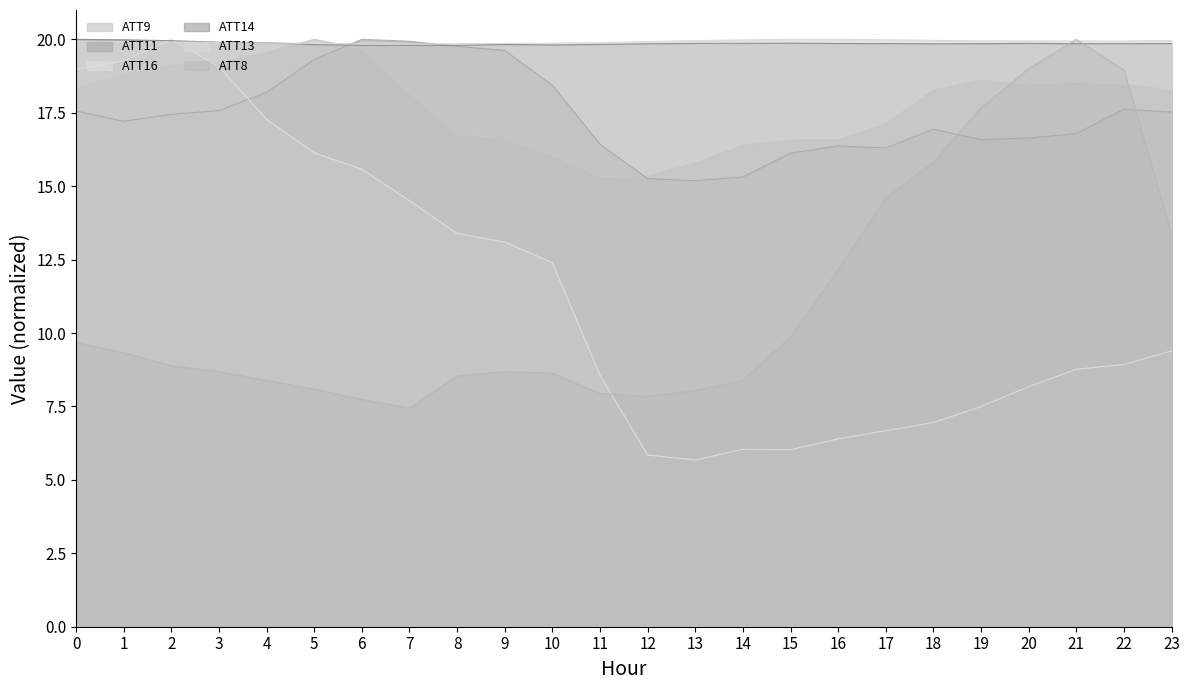

Reading left to right, what are all the values shown in this chart?

ATT8: 0=9.7	1=9.3	2=8.9	3=8.7	4=8.4	5=8.1	6=7.7	7=7.4	8=8.5	9=8.7	10=8.6	11=7.9	12=7.8	13=8.0	14=8.4	15=9.9	16=12.2	17=14.6	18=15.8	19=17.7	20=19.0	21=20.0	22=19.0	23=13.3
ATT9: 0=18.3	1=18.8	2=19.1	3=19.2	4=19.6	5=20.0	6=19.7	7=18.2	8=16.8	9=16.6	10=16.1	11=15.3	12=15.3	13=15.8	14=16.4	15=16.6	16=16.6	17=17.1	18=18.3	19=18.6	20=18.5	21=18.5	22=18.5	23=18.3
ATT11: 0=17.6	1=17.2	2=17.4	3=17.6	4=18.2	5=19.3	6=20.0	7=19.9	8=19.8	9=19.6	10=18.4	11=16.4	12=15.3	13=15.2	14=15.3	15=16.1	16=16.4	17=16.3	18=16.9	19=16.6	20=16.6	21=16.8	22=17.6	23=17.5
ATT13: 0=19.9	1=19.9	2=19.9	3=19.9	4=19.9	5=19.9	6=19.8	7=19.8	8=19.8	9=19.9	10=19.9	11=19.9	12=19.9	13=20.0	14=20.0	15=20.0	16=20.0	17=20.0	18=20.0	19=19.9	20=19.9	21=19.9	22=19.9	23=20.0
ATT14: 0=20.0	1=20.0	2=20.0	3=19.9	4=19.9	5=19.8	6=19.8	7=19.8	8=19.8	9=19.8	10=19.8	11=19.8	12=19.8	13=19.9	14=19.9	15=19.9	16=19.9	17=19.9	18=19.9	19=19.9	20=19.9	21=19.9	22=19.9	23=19.9
ATT16: 0=19.0	1=19.3	2=20.0	3=19.1	4=17.3	5=16.1	6=15.6	7=14.5	8=13.4	9=13.1	10=12.4	11=8.6	12=5.8	13=5.7	14=6.0	15=6.0	16=6.4	17=6.7	18=7.0	19=7.5	20=8.2	21=8.8	22=8.9	23=9.4